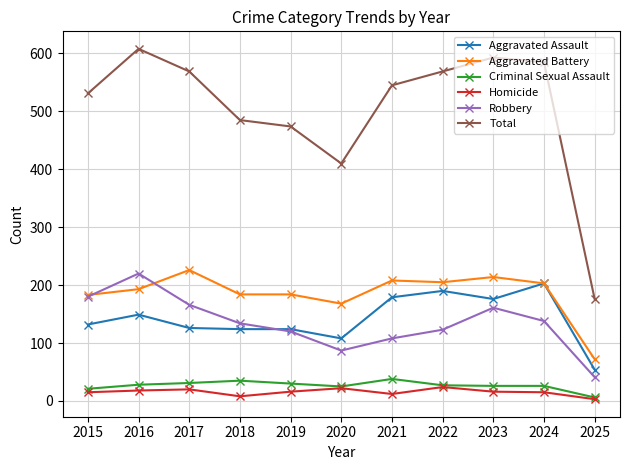

Which series has the largest total across all categories?

Total